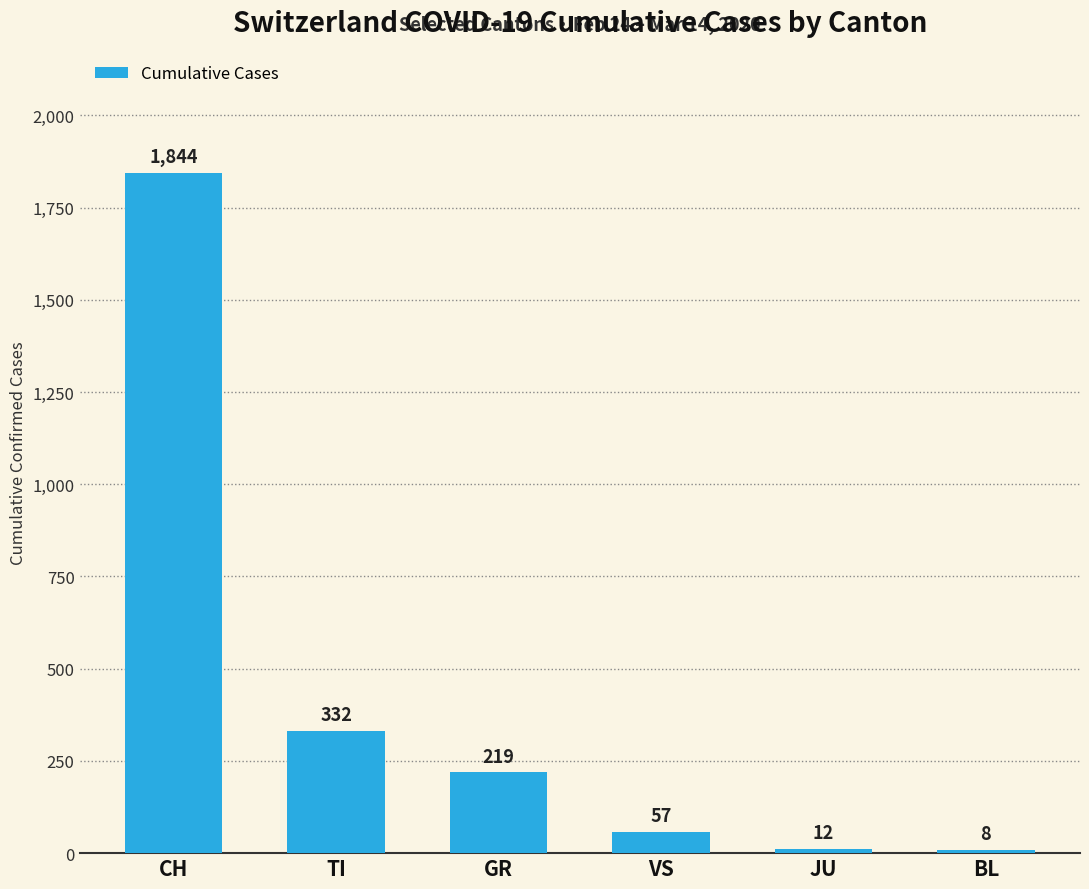

What is the greatest value displayed?

1844